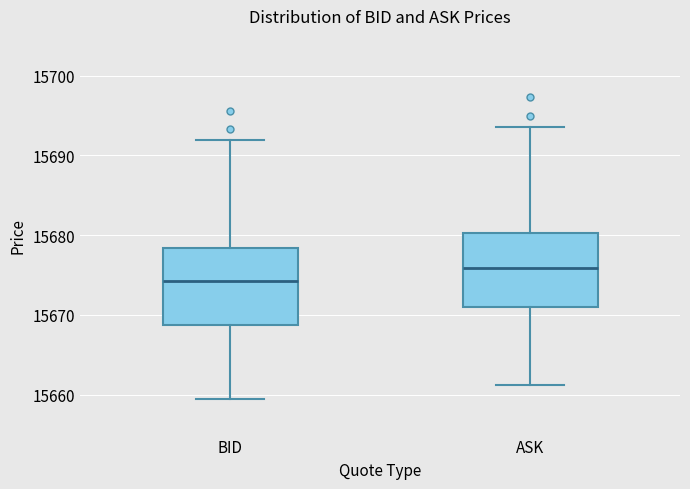

Reading left to right, transcribe this box plot: for each box, give where its median line is, the range the box spans, and where its two whiskers end, as read against the y-axis. The values are not printed on the chart, so give them approximately, as read against the axis.

BID: median 15674, box 15669 to 15678, whiskers 15660 to 15692
ASK: median 15676, box 15671 to 15680, whiskers 15661 to 15694